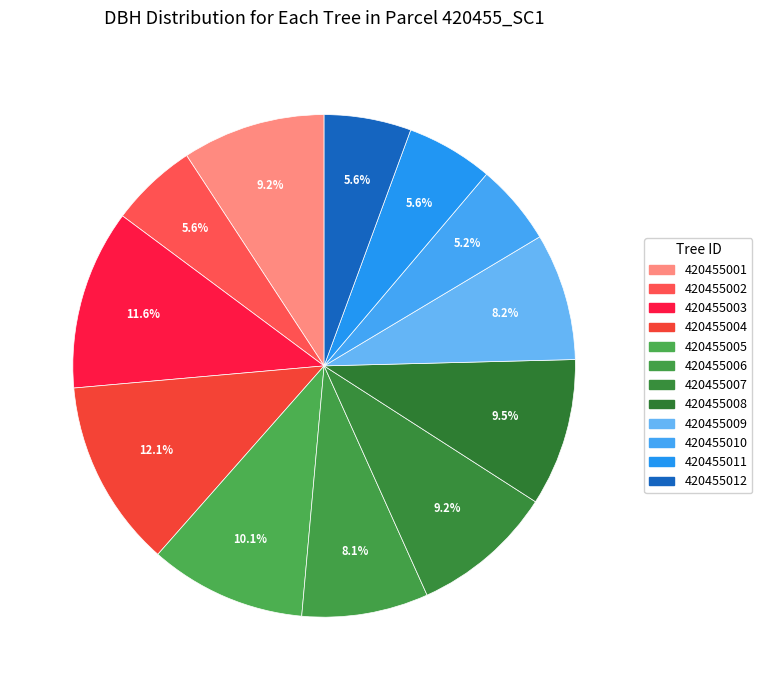

How much of the chart is everything except 420455006?

91.9%